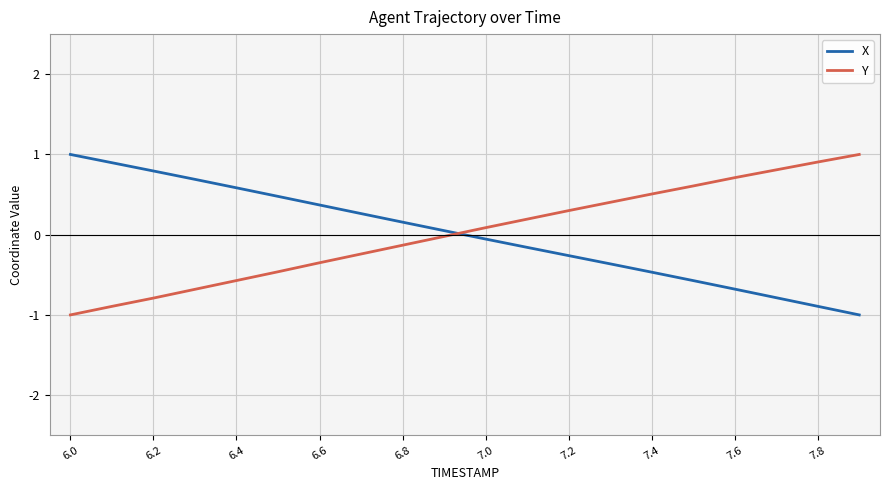

What is the sum of all Y values?

0.4